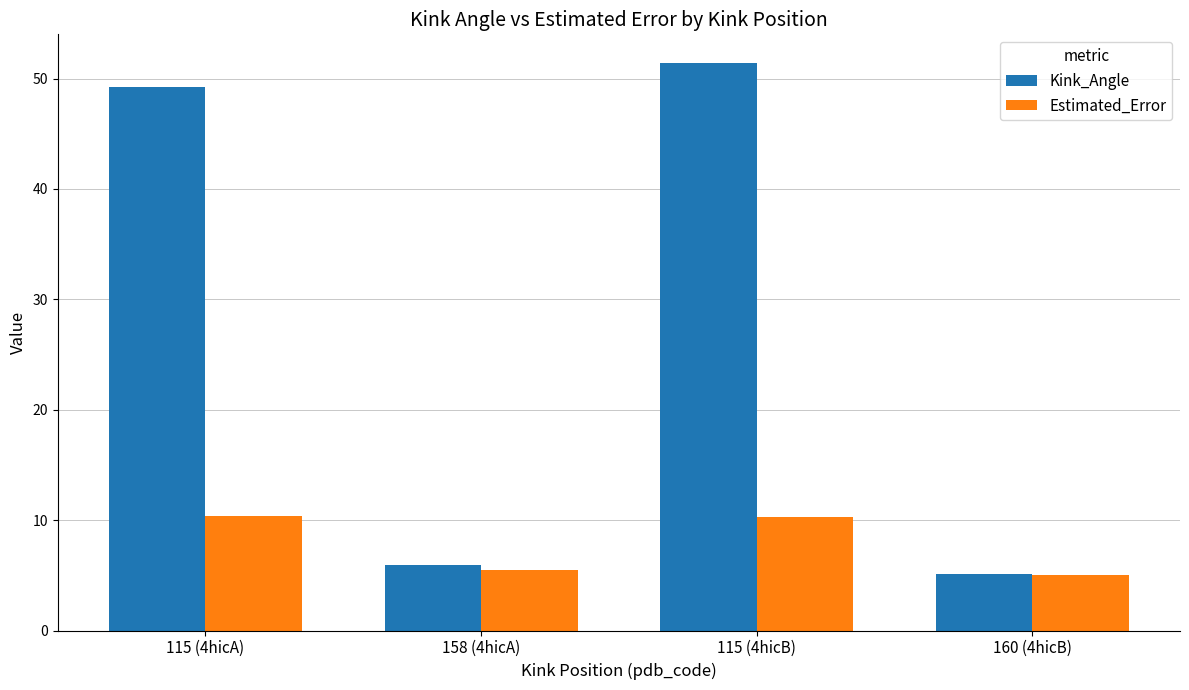

What is the sum of the Kink_Angle values at 160 (4hicB) and 158 (4hicA)?

11.0